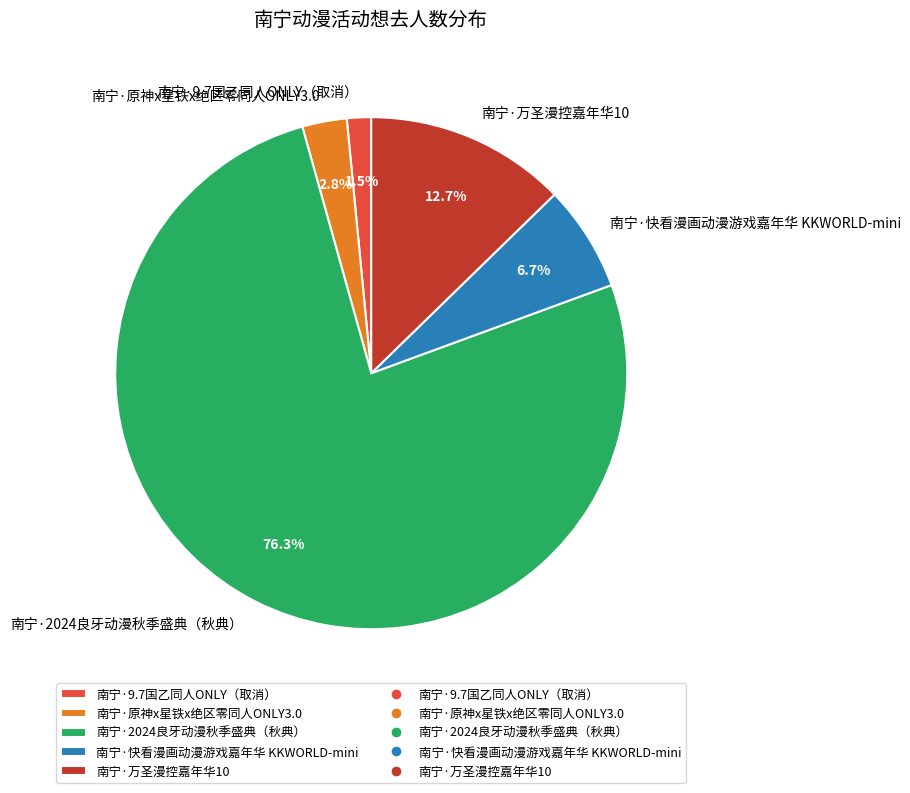

What is the smallest slice in the pie chart?

南宁·9.7国乙同人ONLY（取消）